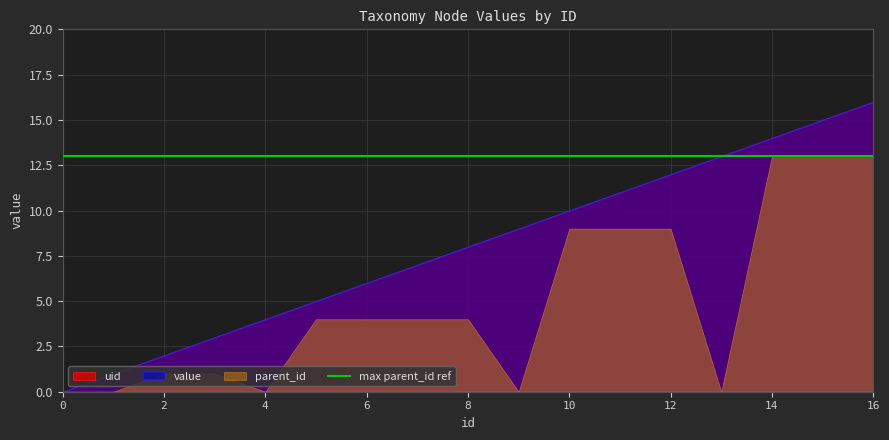

At which label is uid closest to 8?

8